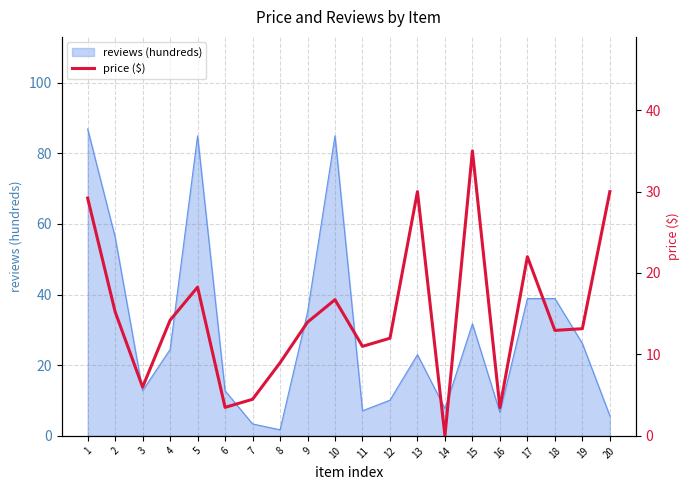

What is the sum of all values?

300.1